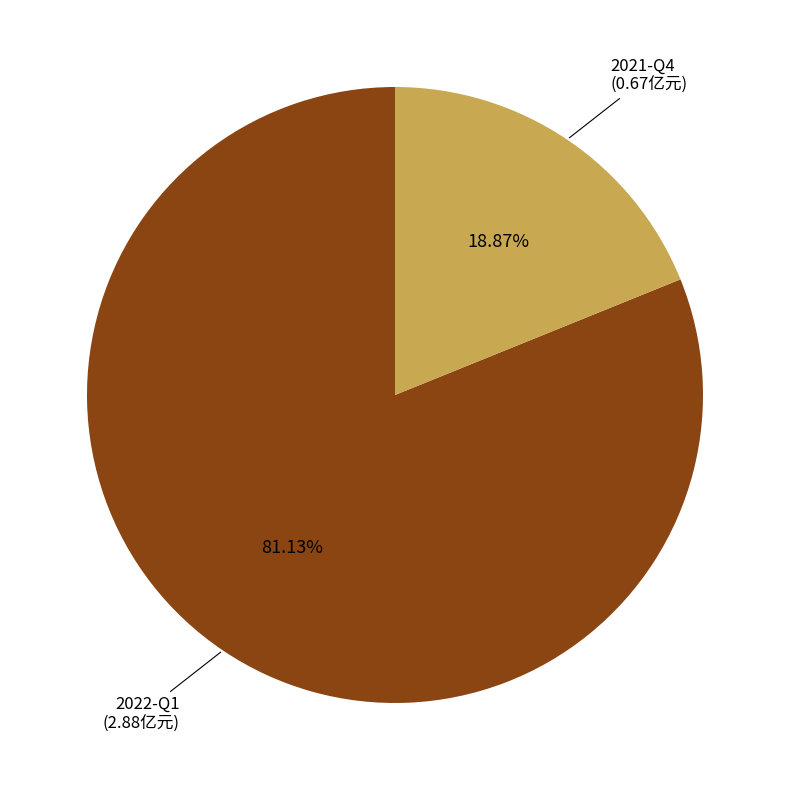

To the nearest percent, what is the difference between the largest and smallest slice percentages?

62%